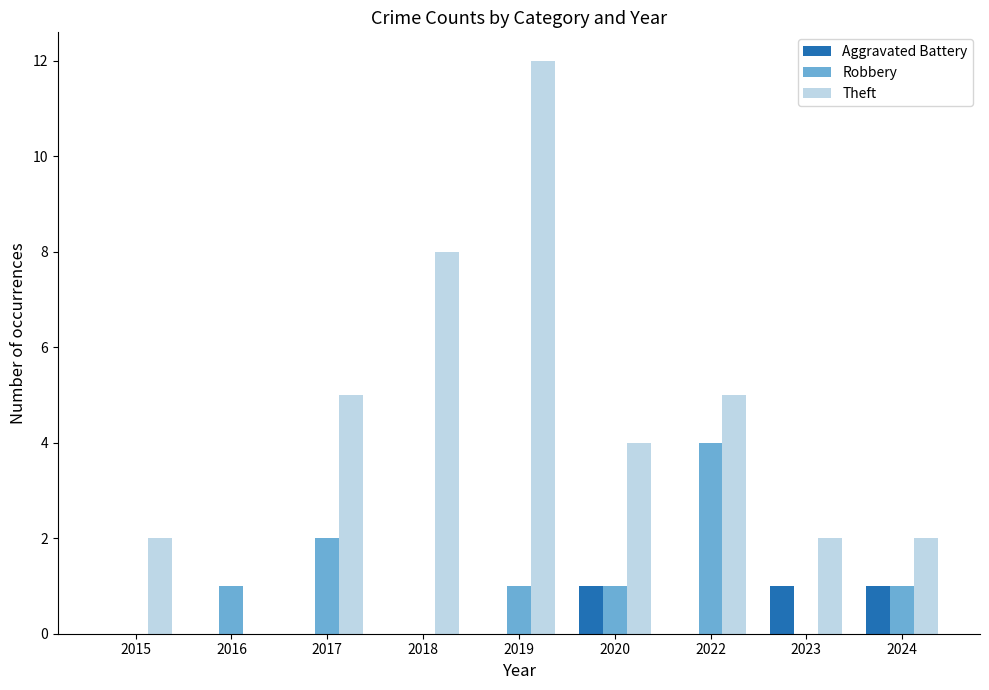

Between 2018 and 2024, which series saw the biggest shift?

Theft